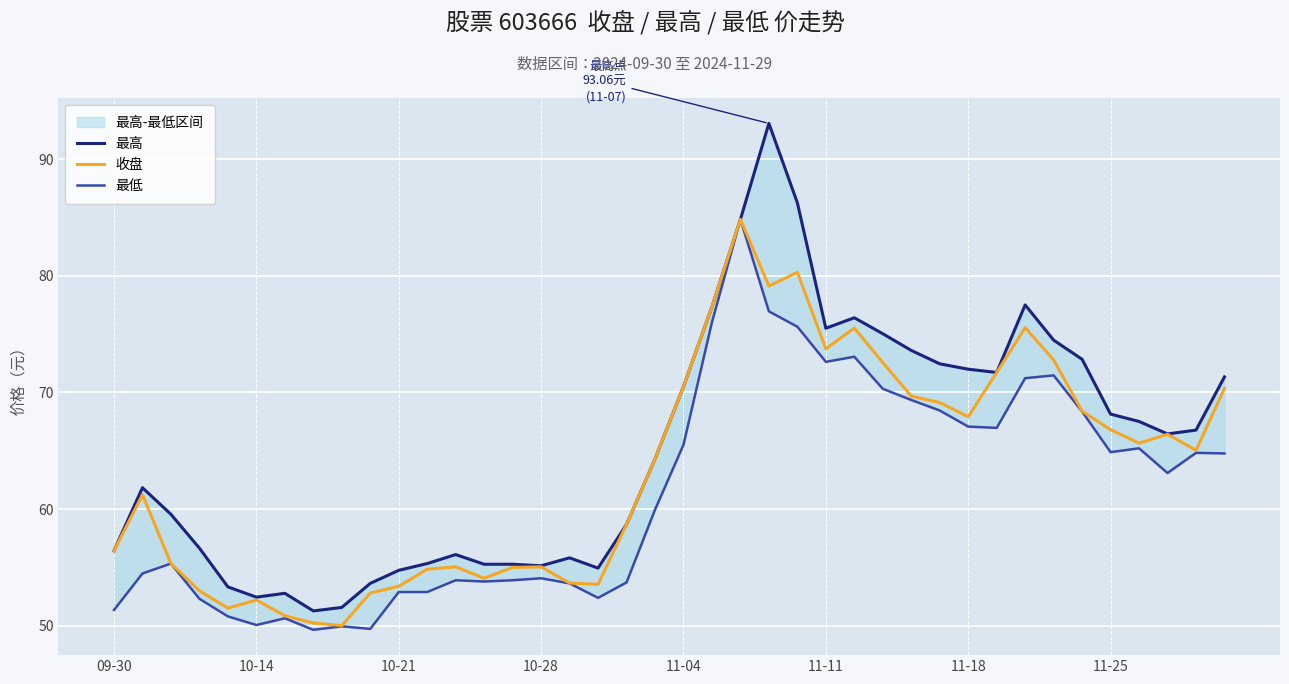

True or false: 最高 and 最低 intersect in this chart.

False